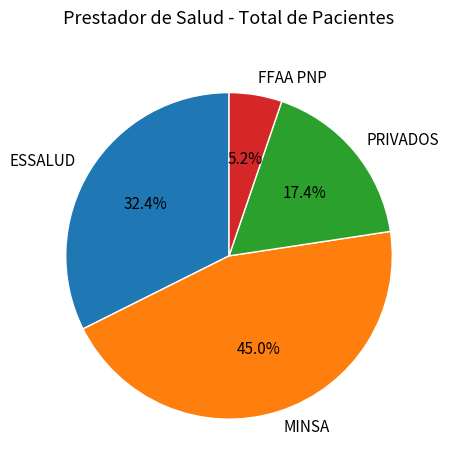

How many slices are in this pie chart?

4